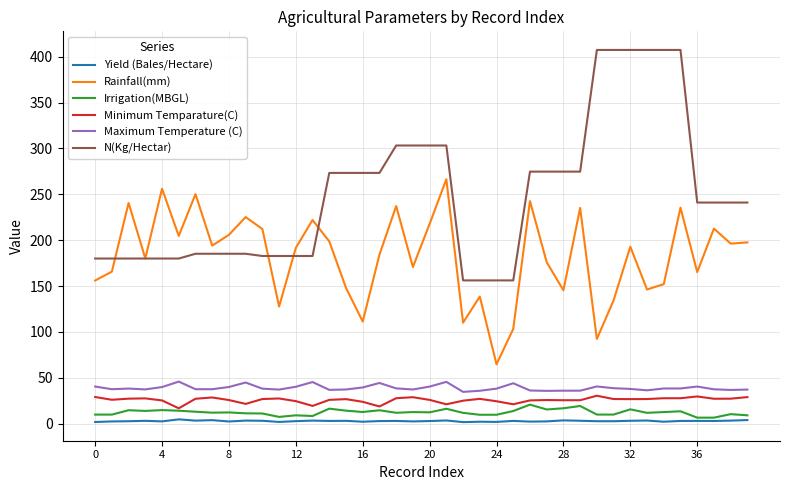

True or false: Rainfall(mm) and Yield (Bales/Hectare) cross at least once.

False